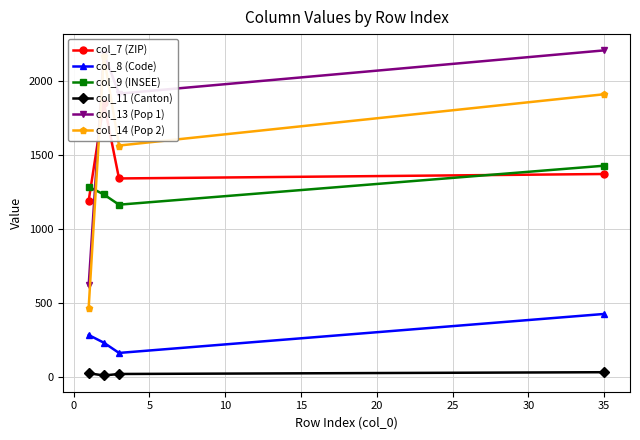

In col_13 (Pop 1), how many points are lower than both neighbors (excluding endpoints)?

1